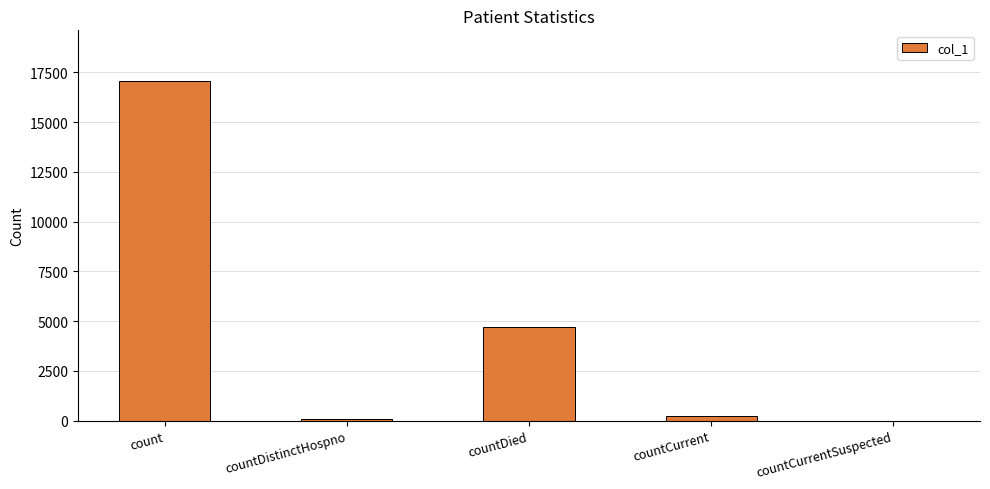

What is the greatest value displayed?

17055